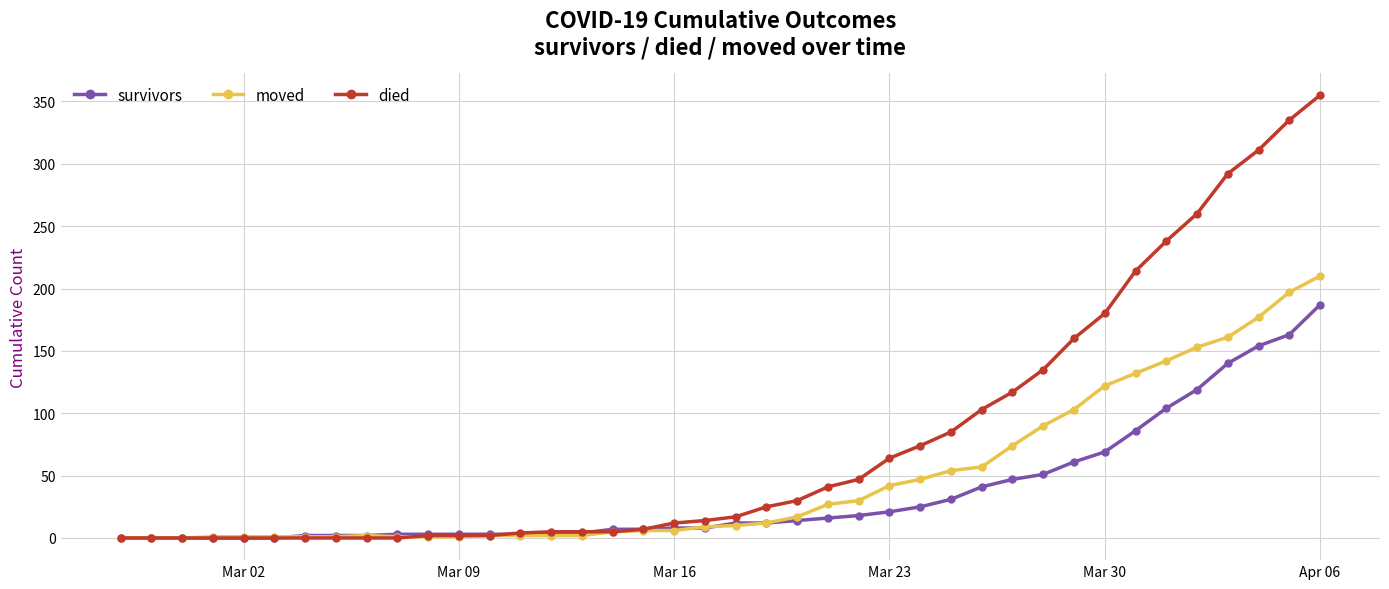

What is the sum of all died values?

3141